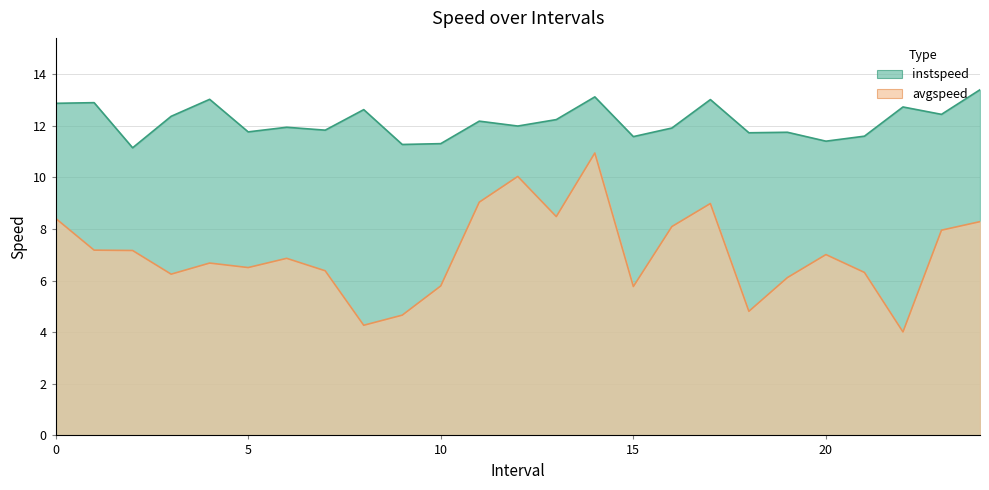

At which label does instspeed reach its peak?

24.0